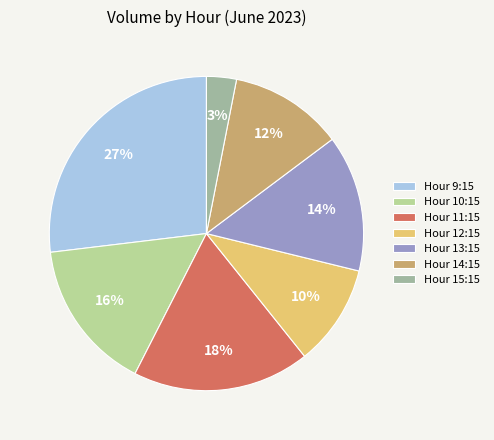

To the nearest percent, what is the average slice percentage?

14%